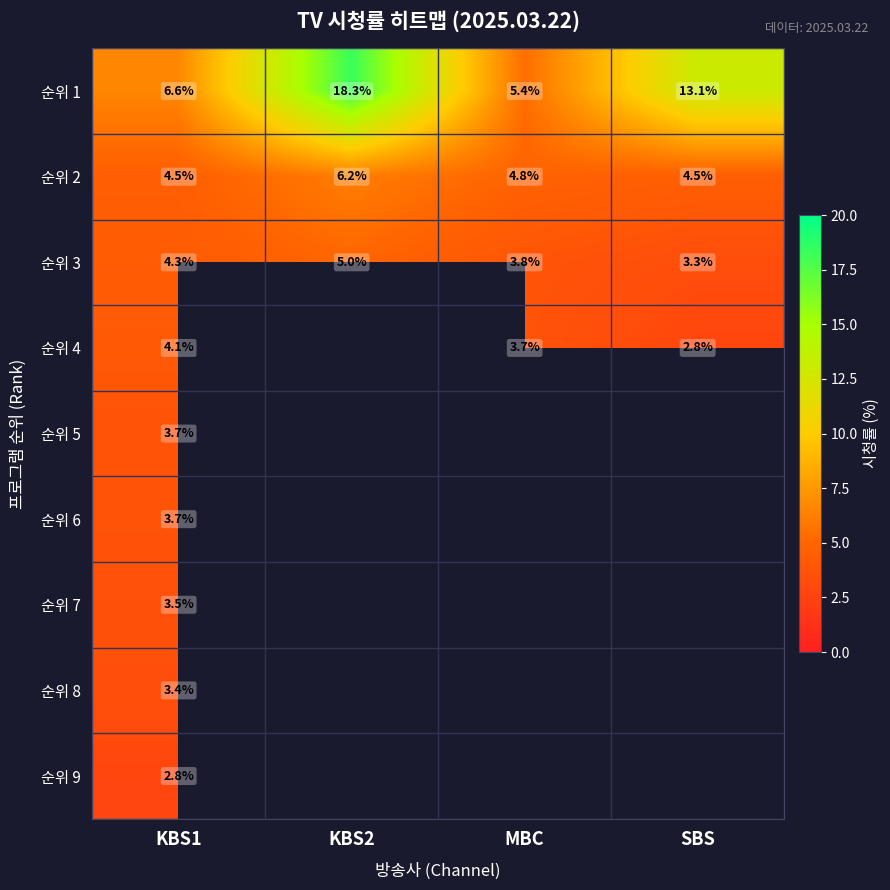

What is the average value of the 순위 3 series?

4.1